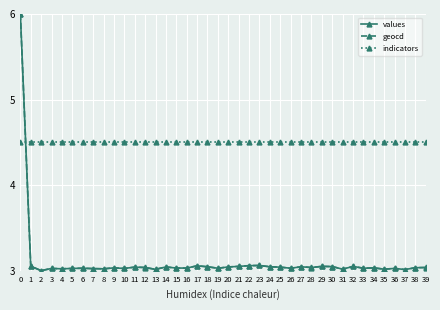

What value does the indicators series have at 9?

4.5